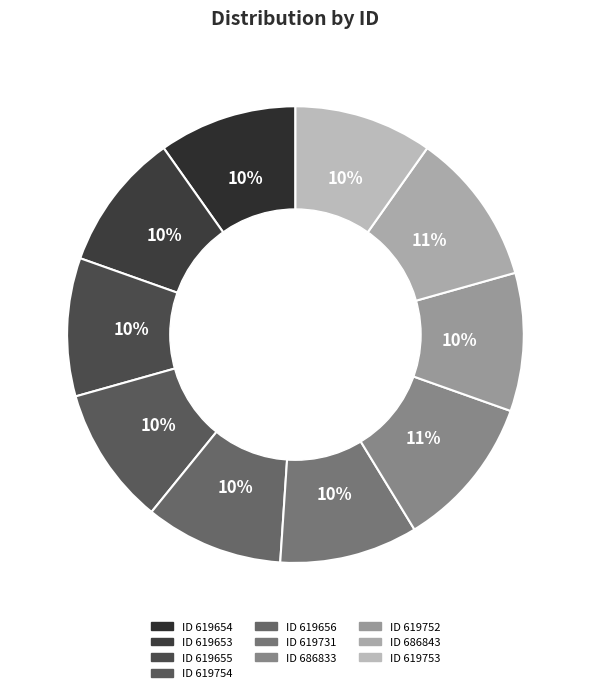

How many segments does this pie chart have?

10